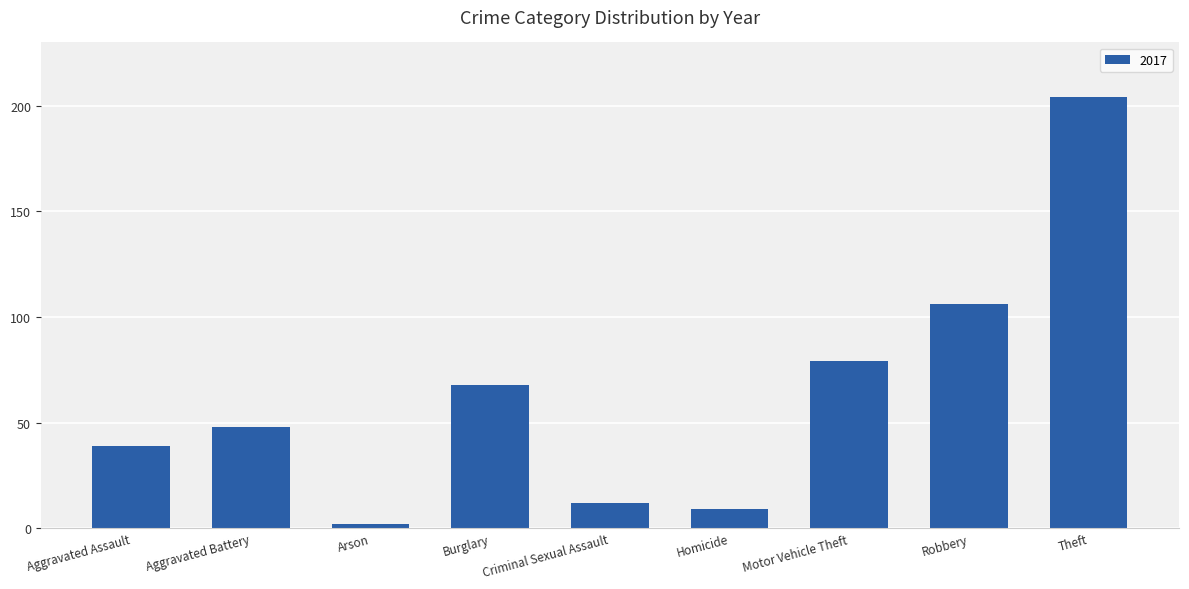

Between Aggravated Assault and Robbery, which is larger?

Robbery